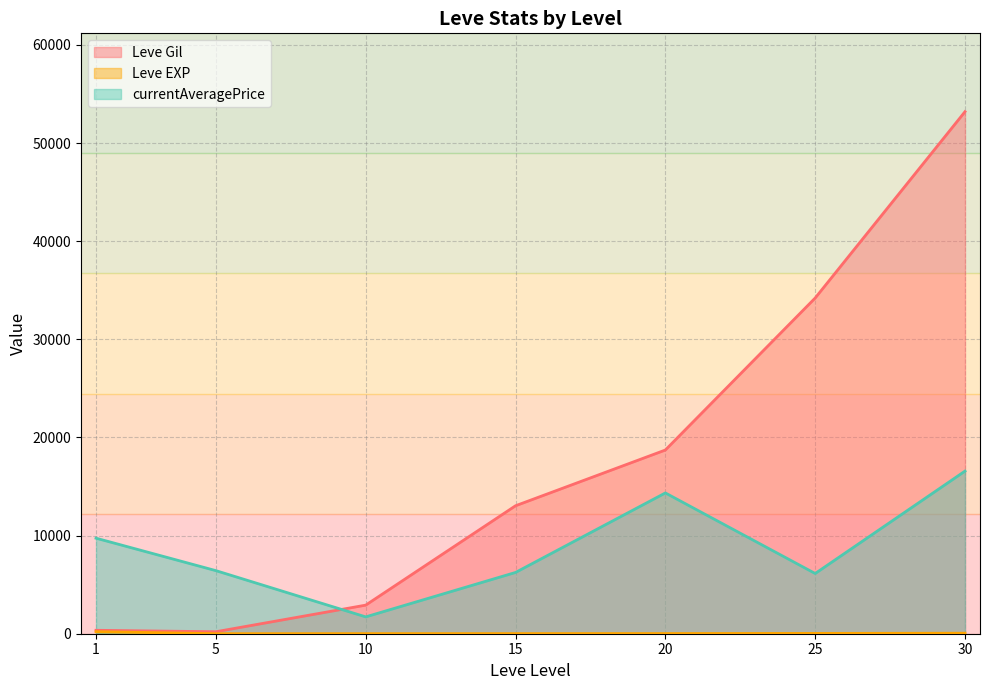

Which series has the largest total across all categories?

Leve Gil